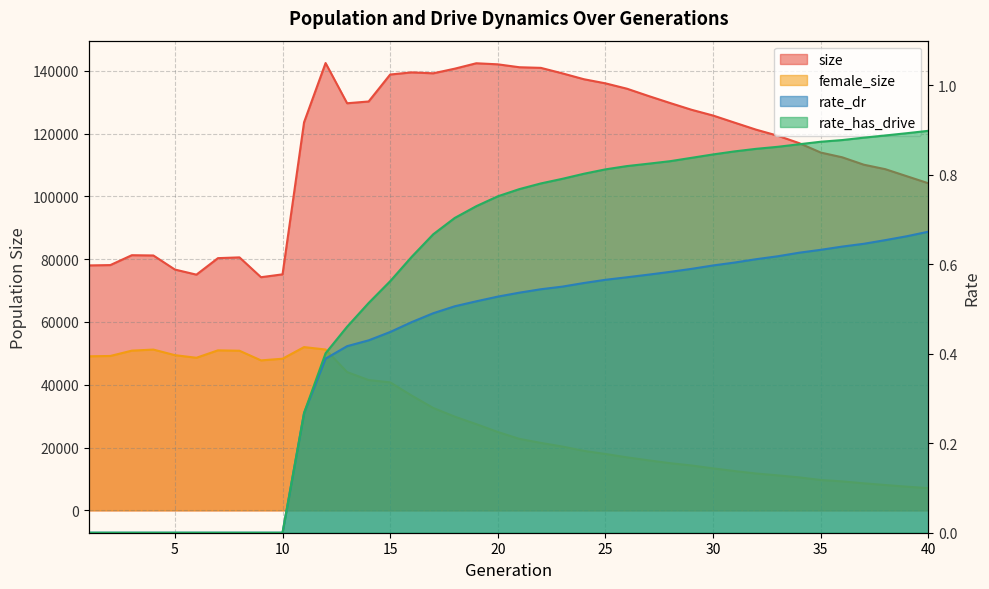

What are all the series names shown in the legend?

size, female_size, rate_dr, rate_has_drive